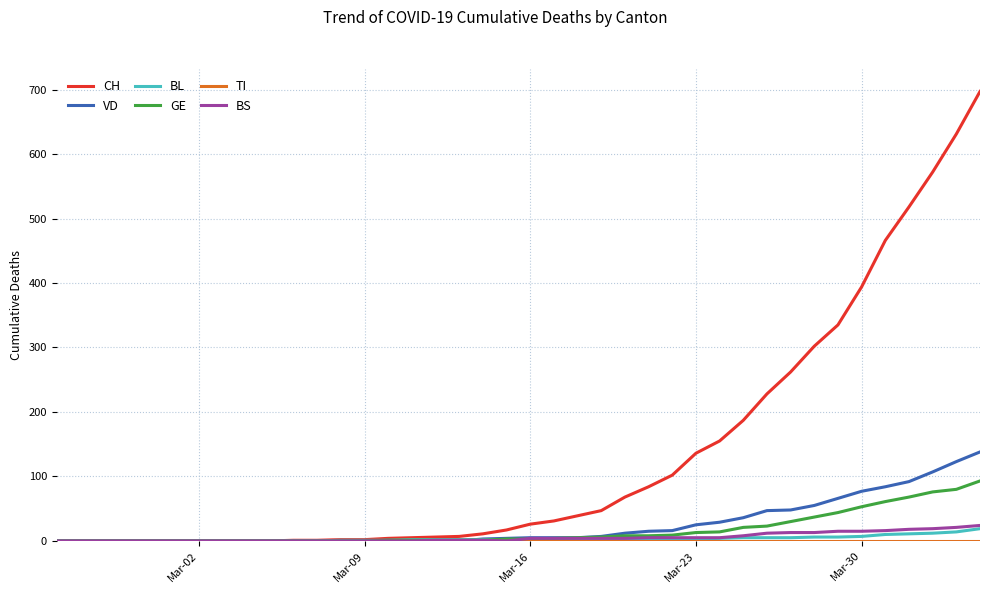

What is the maximum value for VD?

138